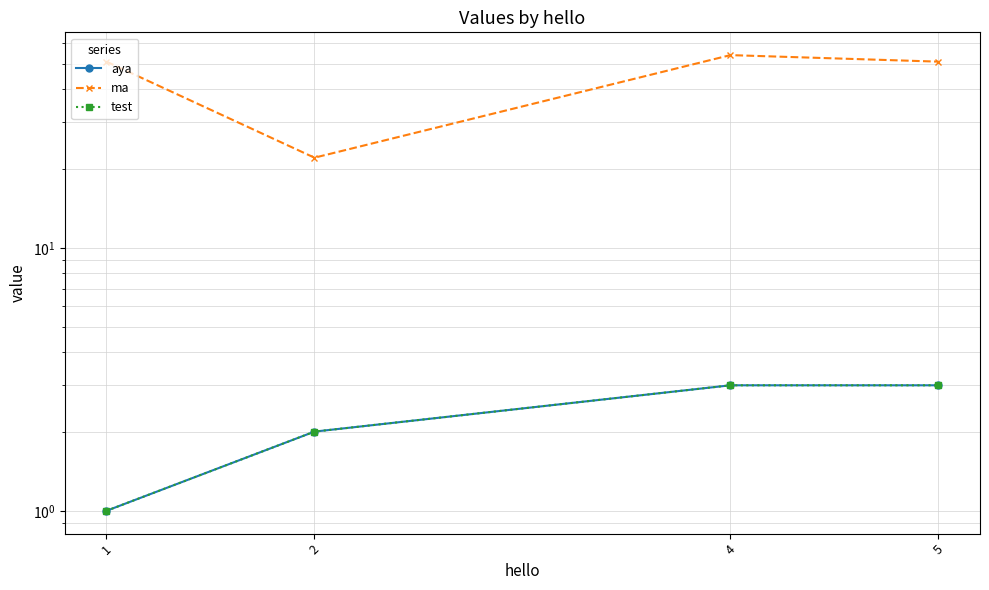

Is it true that ma equals 12 at 2?

False